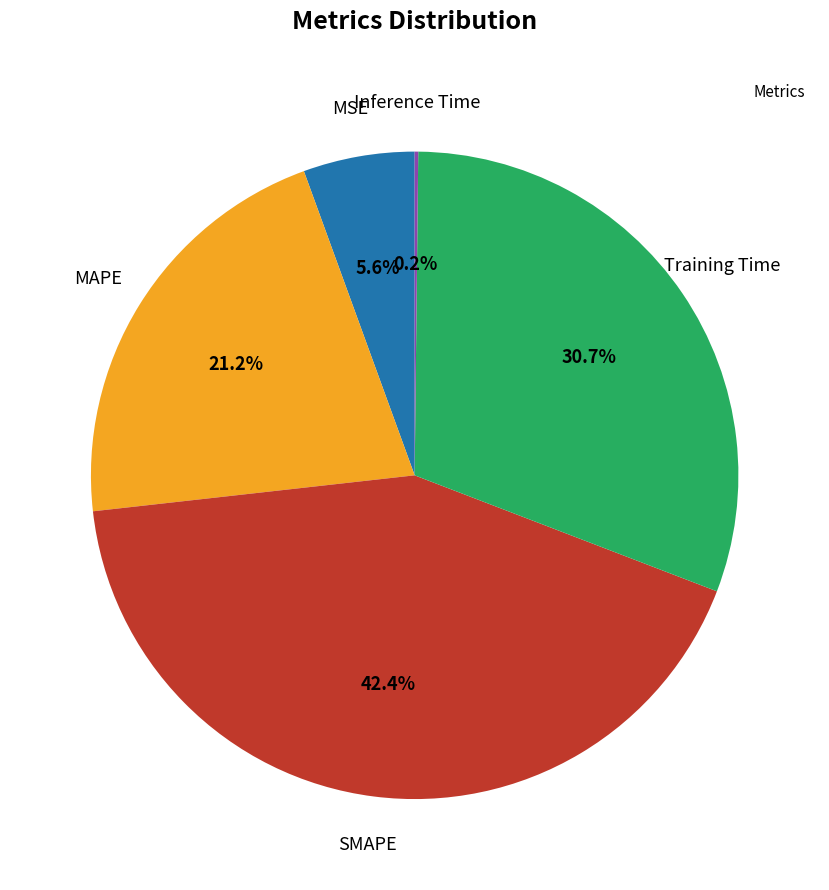

Is there a majority slice in this chart?

No